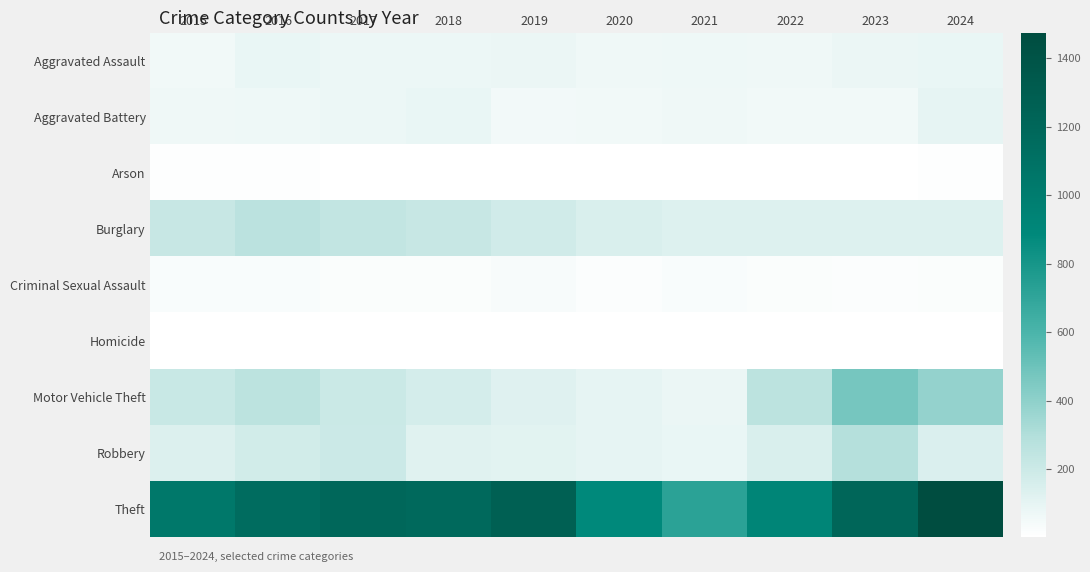

Which series has the widest spread of values?

Theft